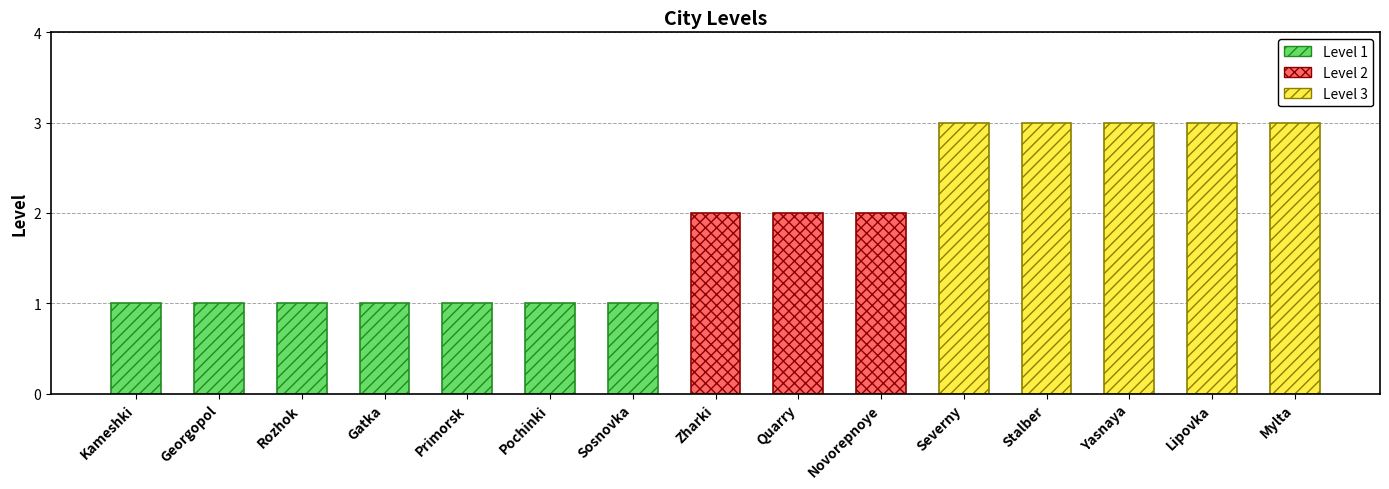

What is the label of the 6th bar from the right?

Novorepnoye